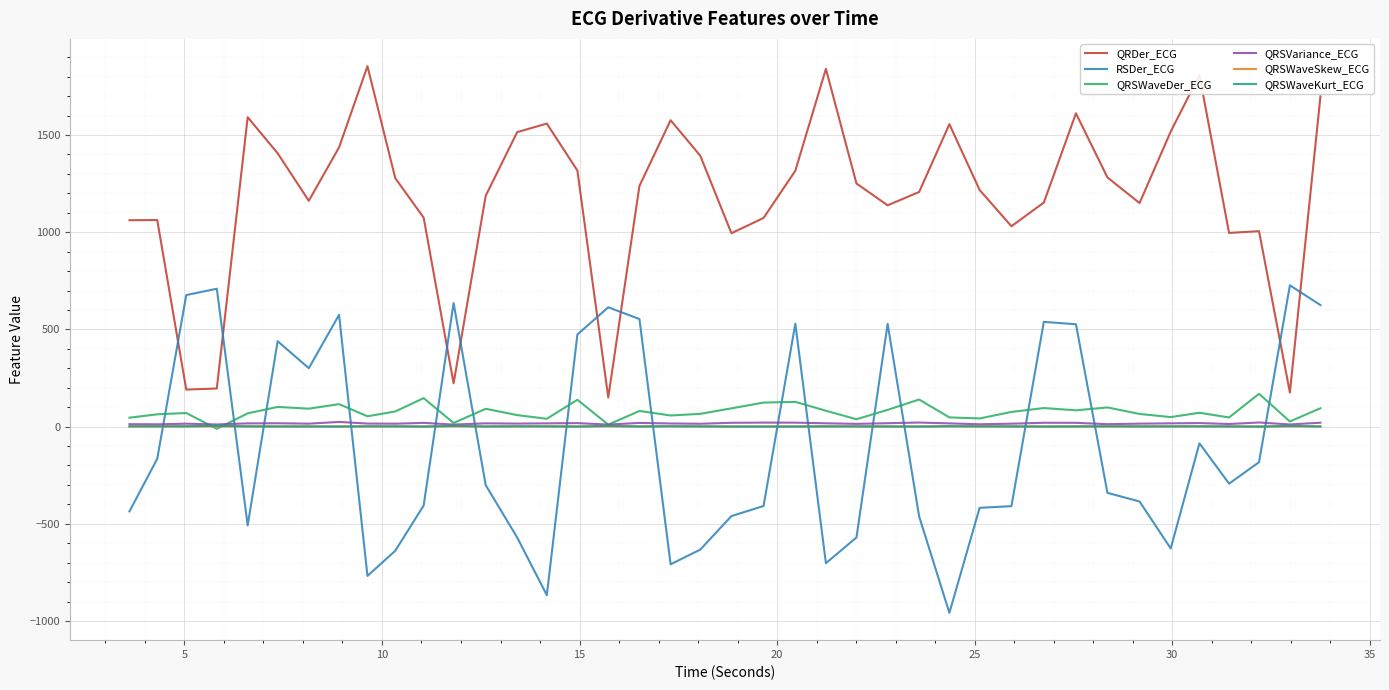

What is the average value of the QRSWaveDer_ECG series?

75.9